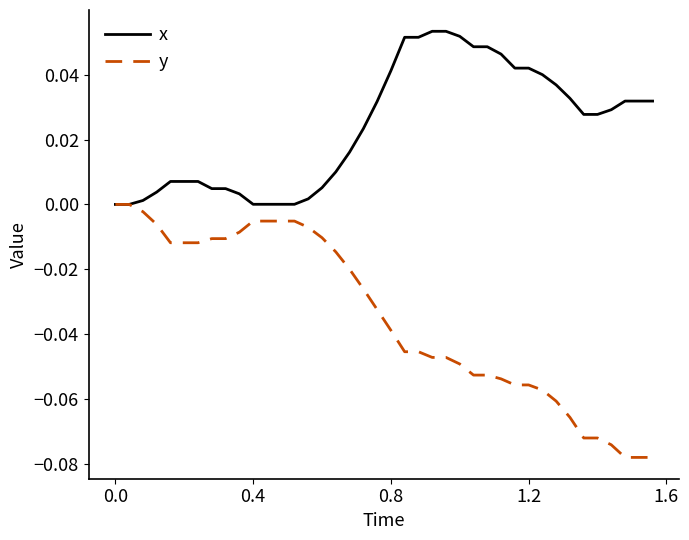

List the series in order of their peak value, highest first.

x, y